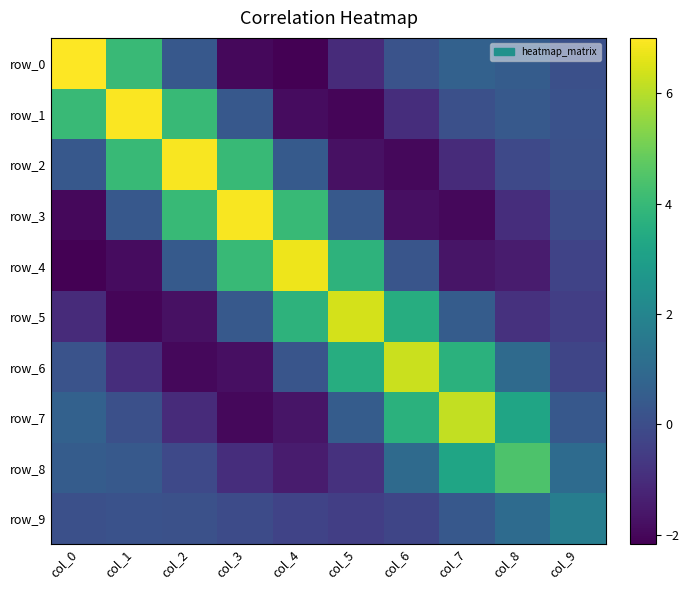

The value of row_1 at col_1 is 7.0. True or false?

True